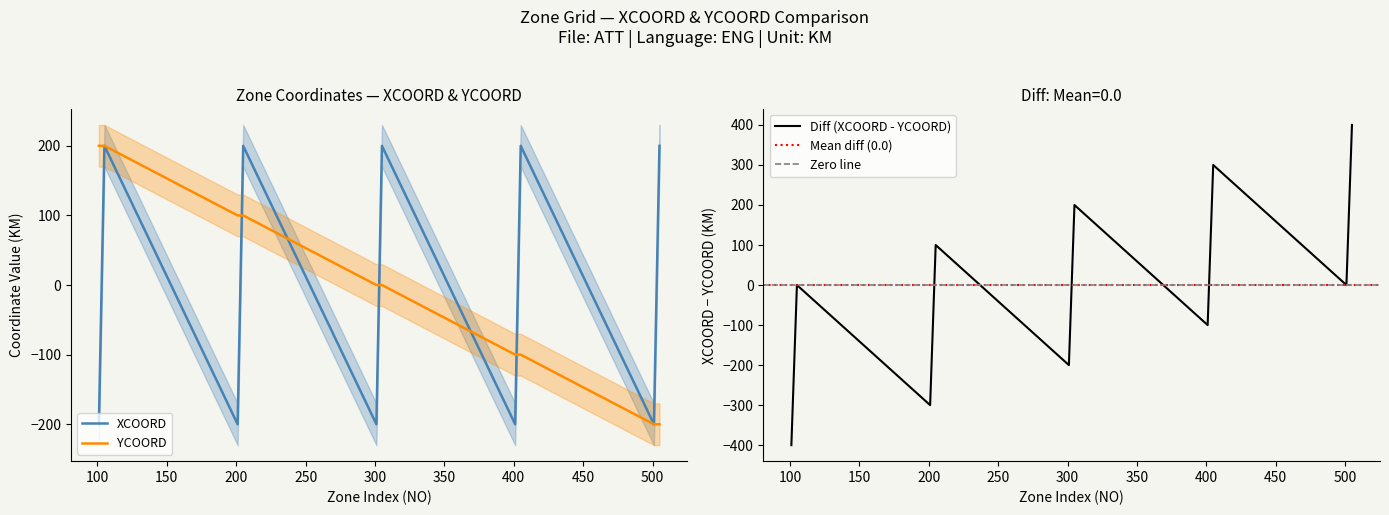

True or false: XCOORD and YCOORD cross at least once.

True